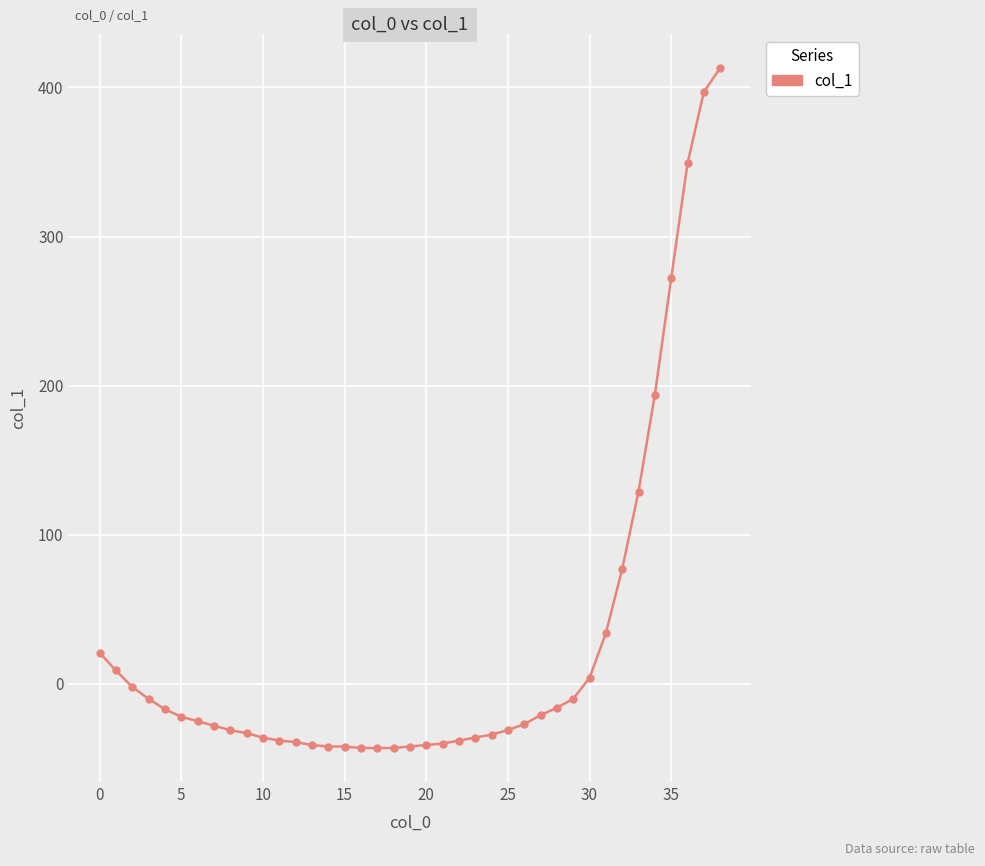

What is the smallest value displayed?

-43